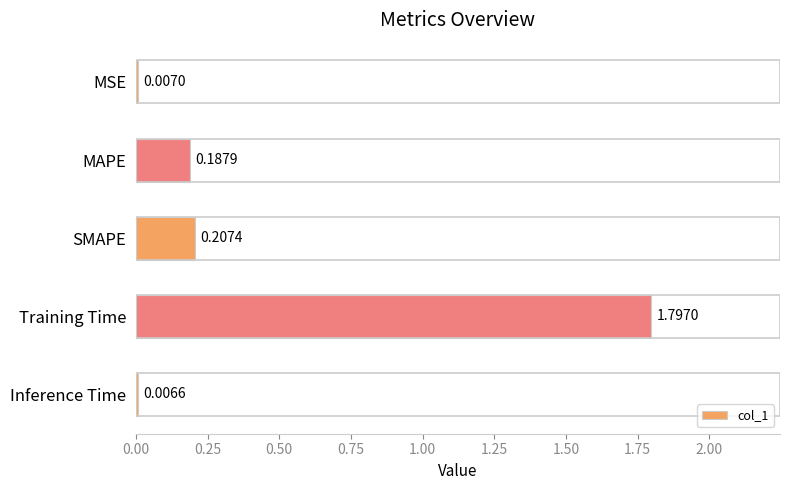

Count the number of data series in this chart.

1